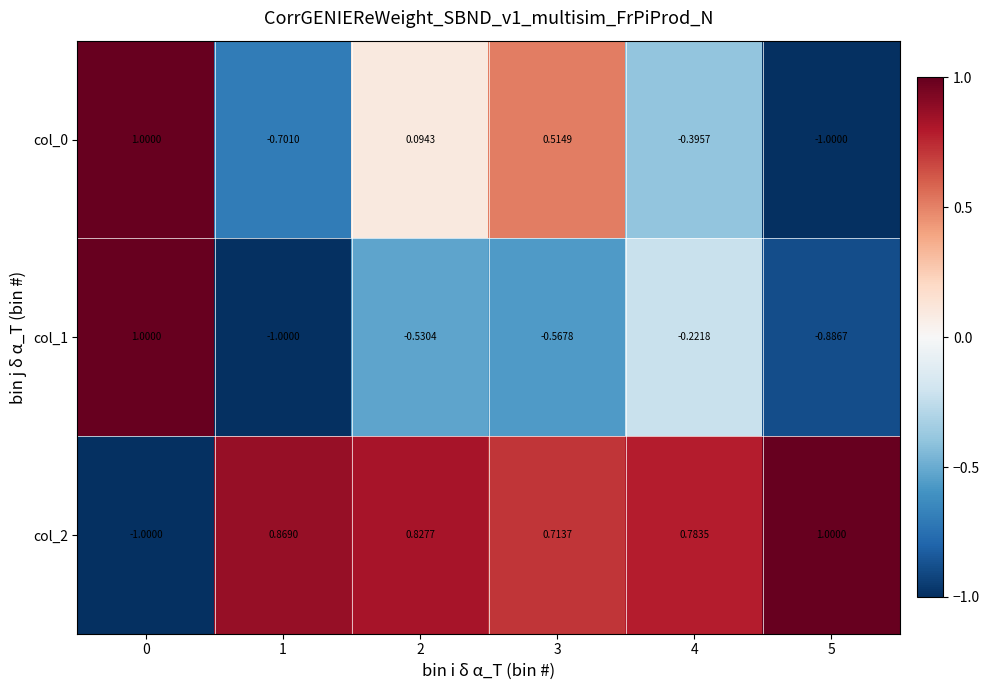

How many positive values does the col_1 series have?

1